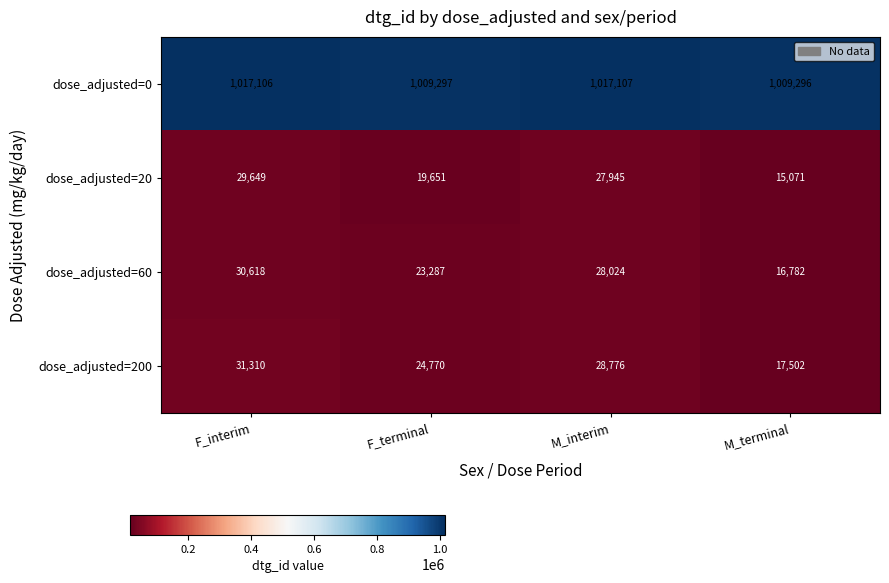

Which category has the lowest value across all series?

M_terminal